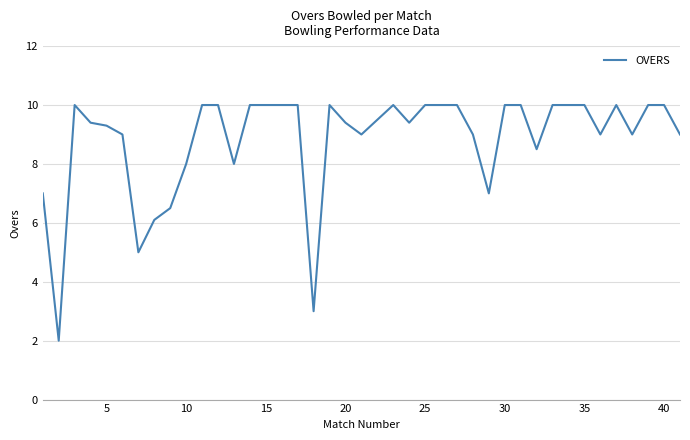

How many values are below 10?

20